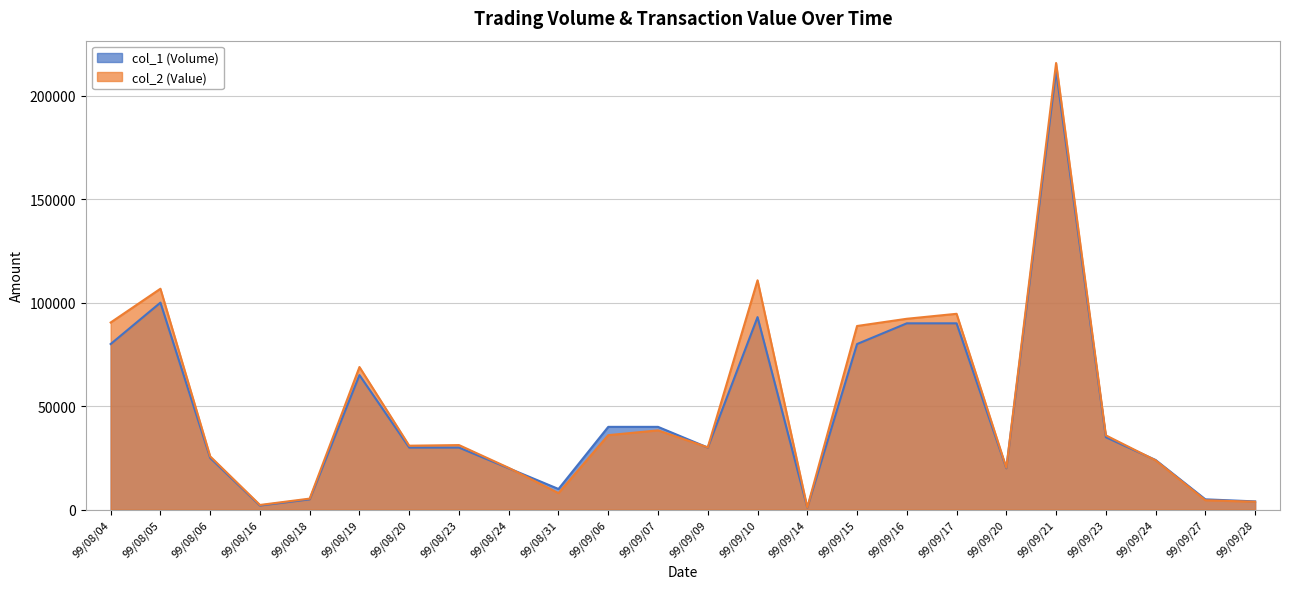

What is the label of the 3rd point from the left?

99/08/06